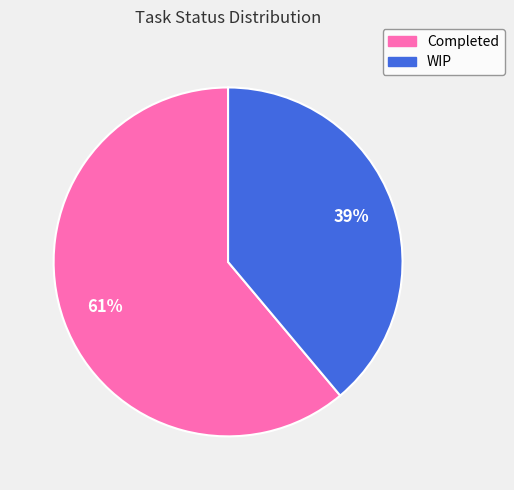

True or false: WIP accounts for 25% of the total.

False